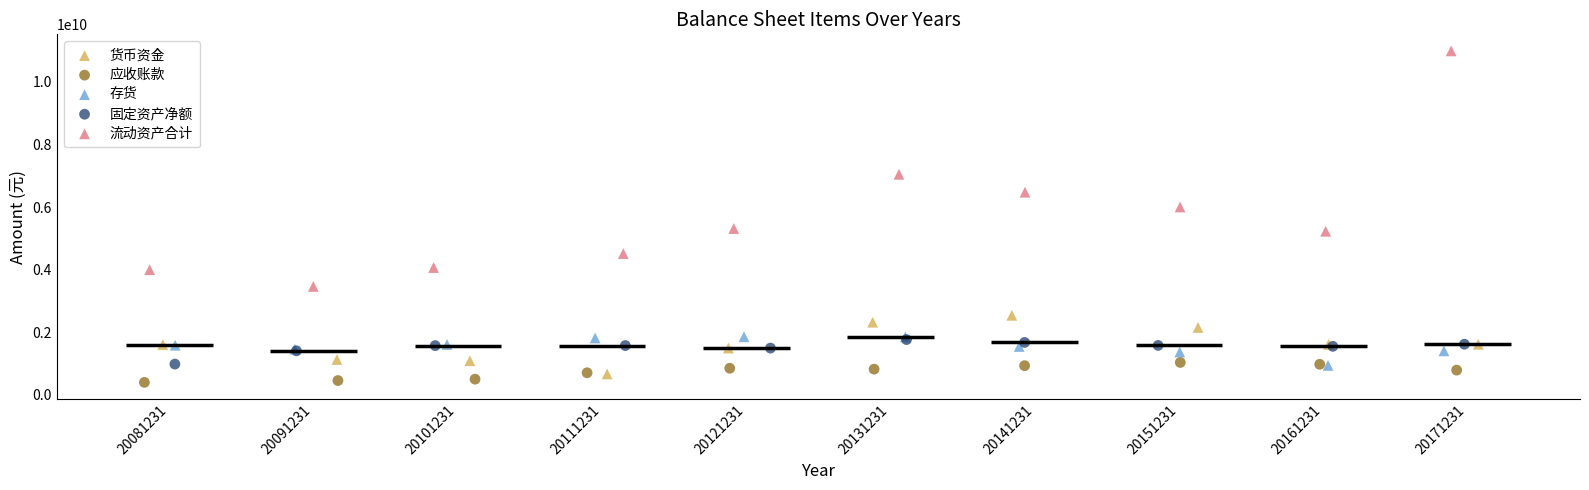

What are all the series names shown in the legend?

货币资金, 应收账款, 存货, 固定资产净额, 流动资产合计